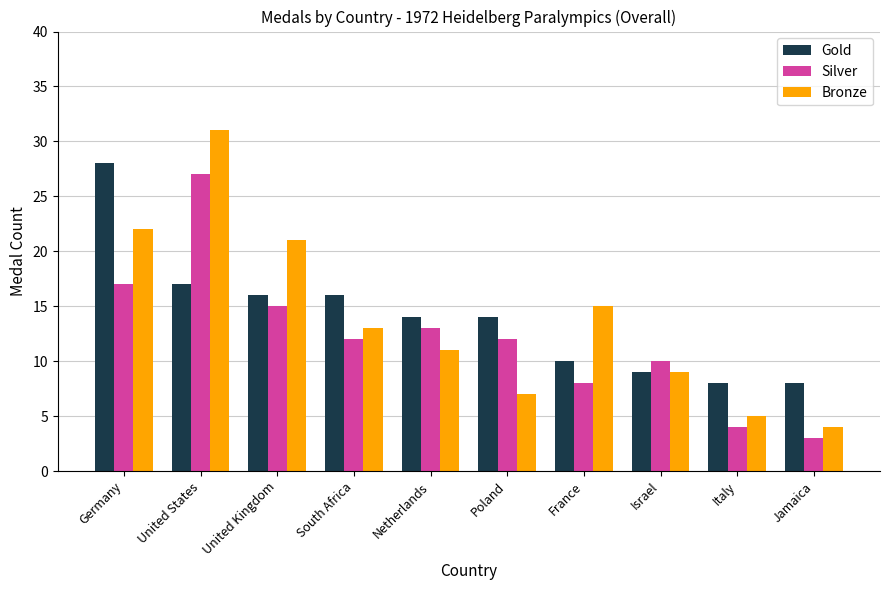

Is the value of Gold at Israel greater than the value of Bronze at Jamaica?

Yes